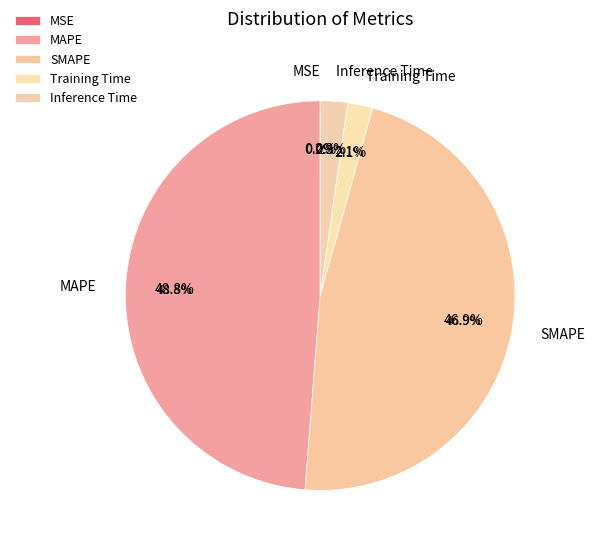

Does any single category account for the majority?

No